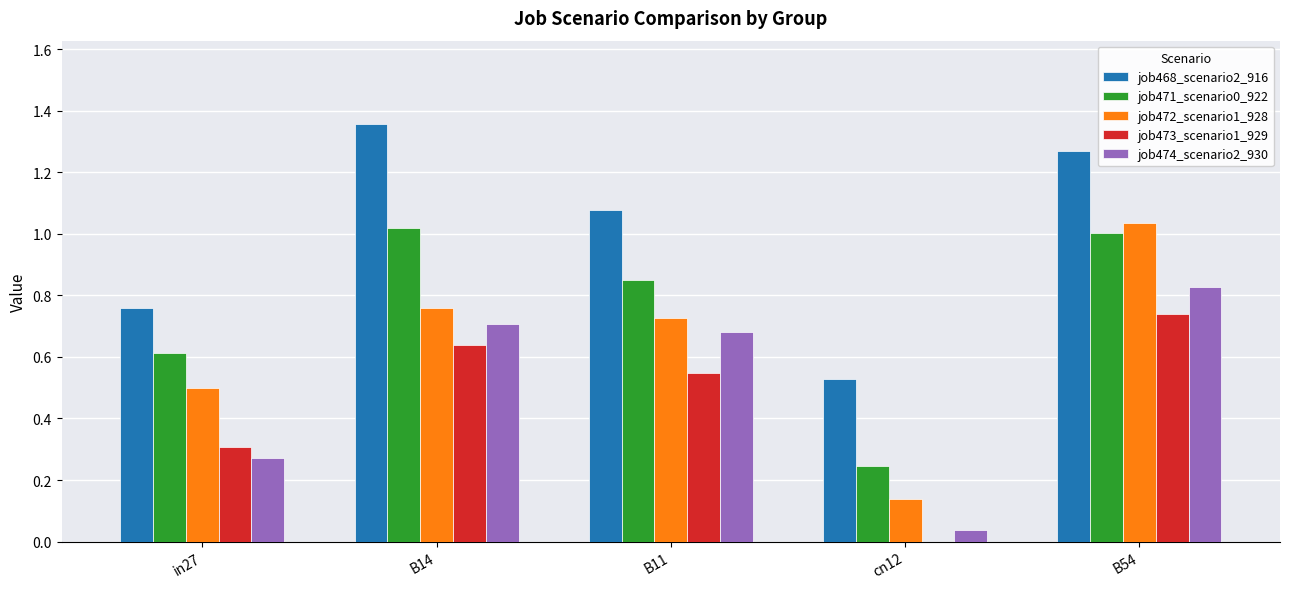

Which series has the largest total across all categories?

job468_scenario2_916